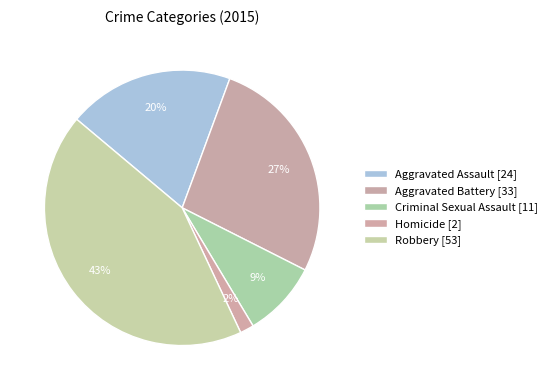

What is the total percentage of Aggravated Assault [24] and Robbery [53]?

62.6%